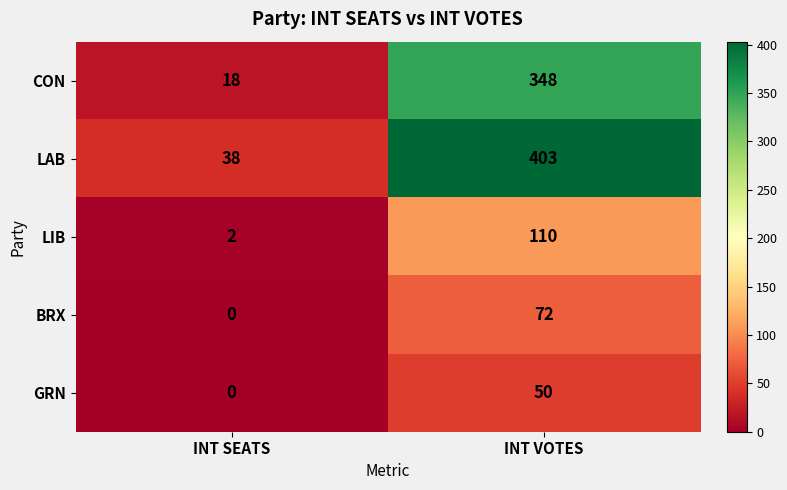

True or false: CON has a value of 137 at INT VOTES.

False